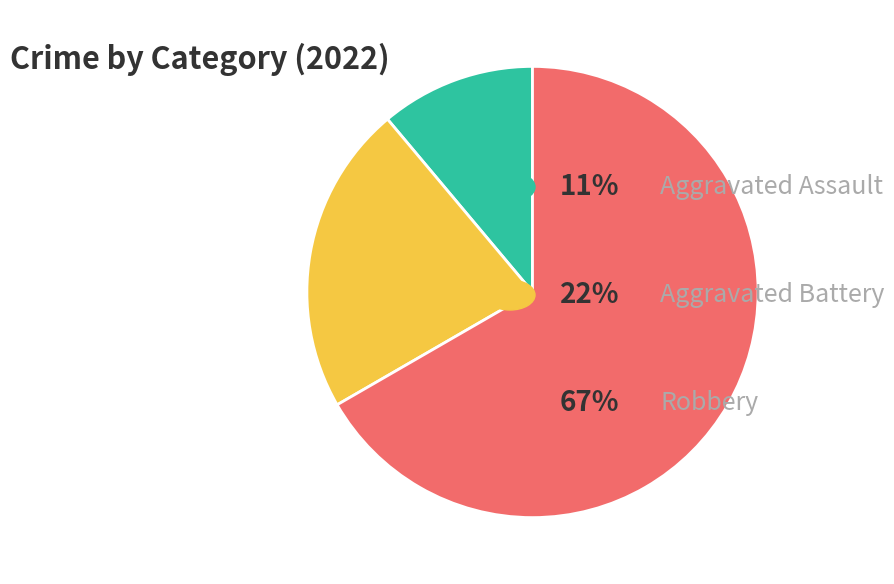

Is there any slice that represents more than half of the pie?

Yes